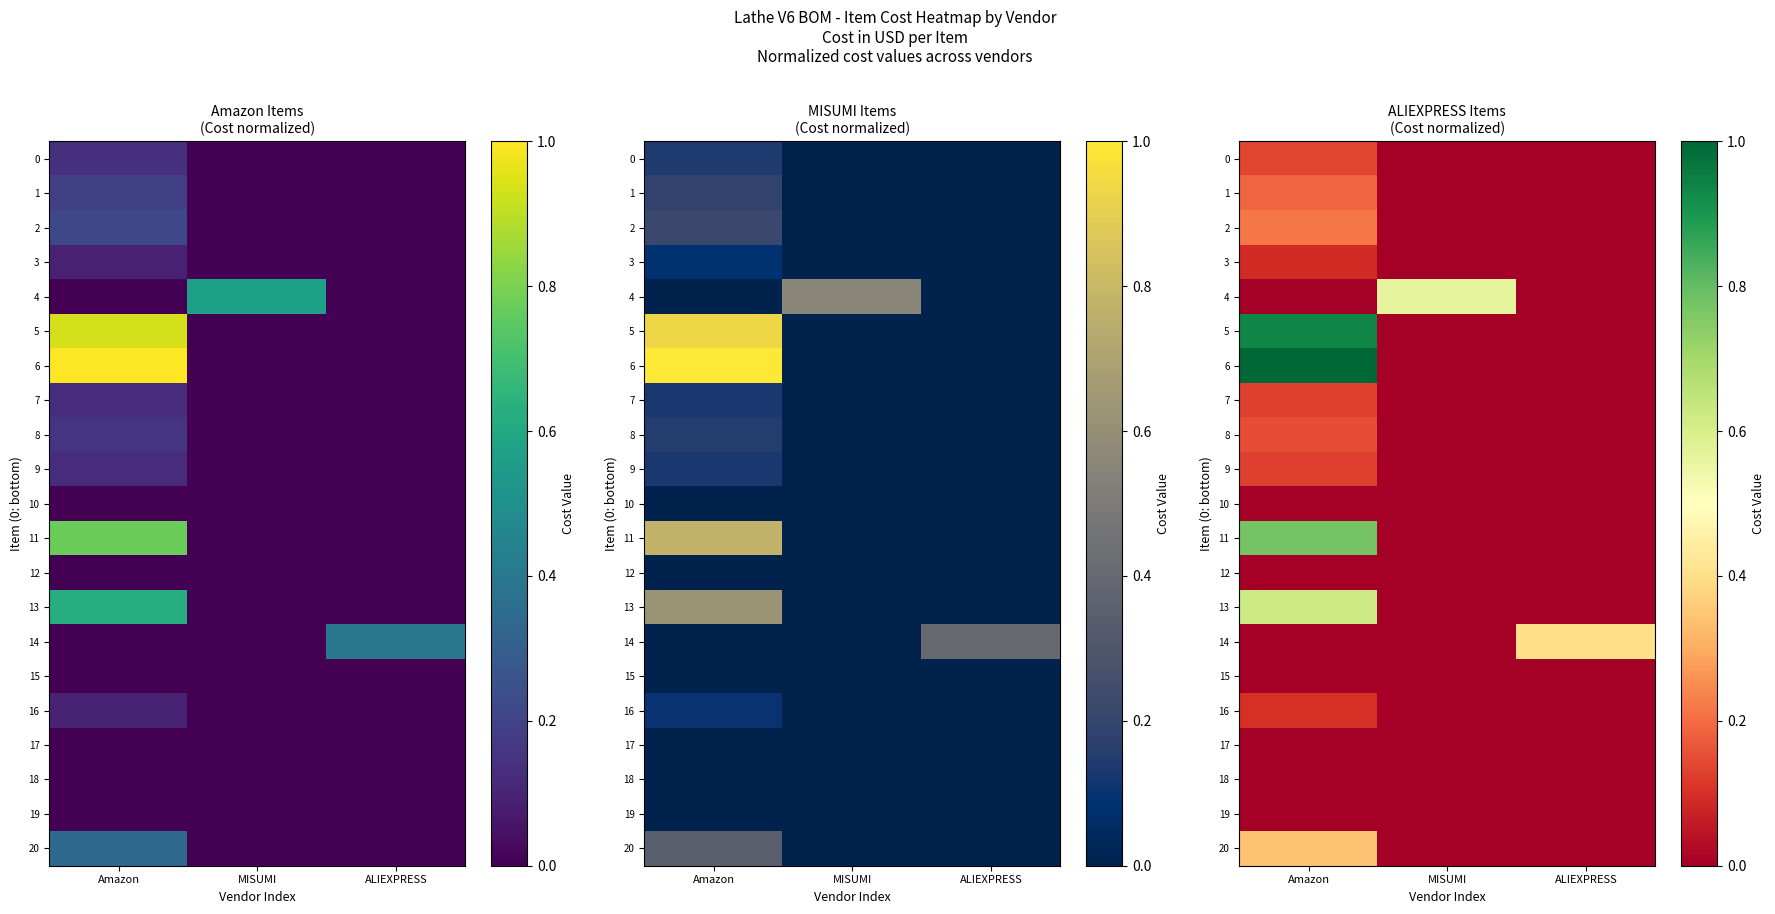

What is the sum of all 2 values?

0.2